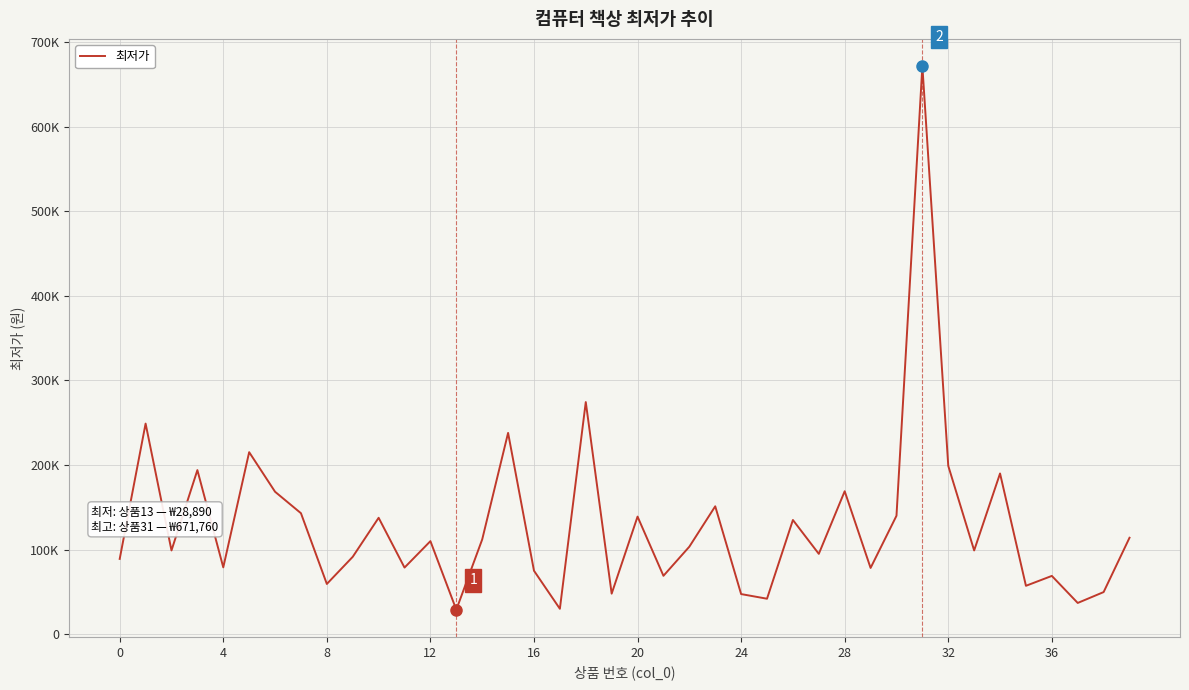

Does the chart display data point markers on the line(s)?

No